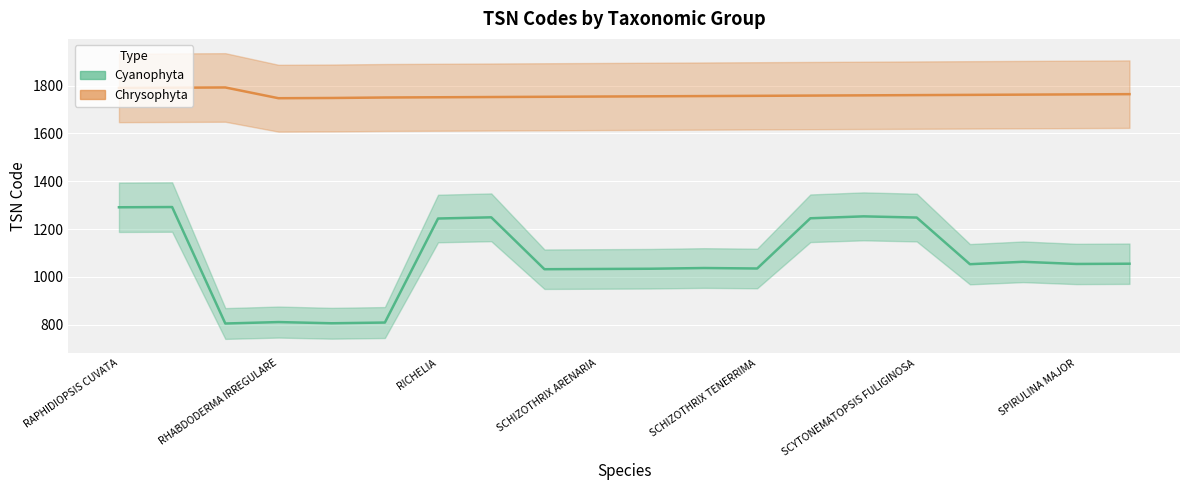

What is the difference between the second highest and second lowest values in the Cyanophyta (mid) series?

485